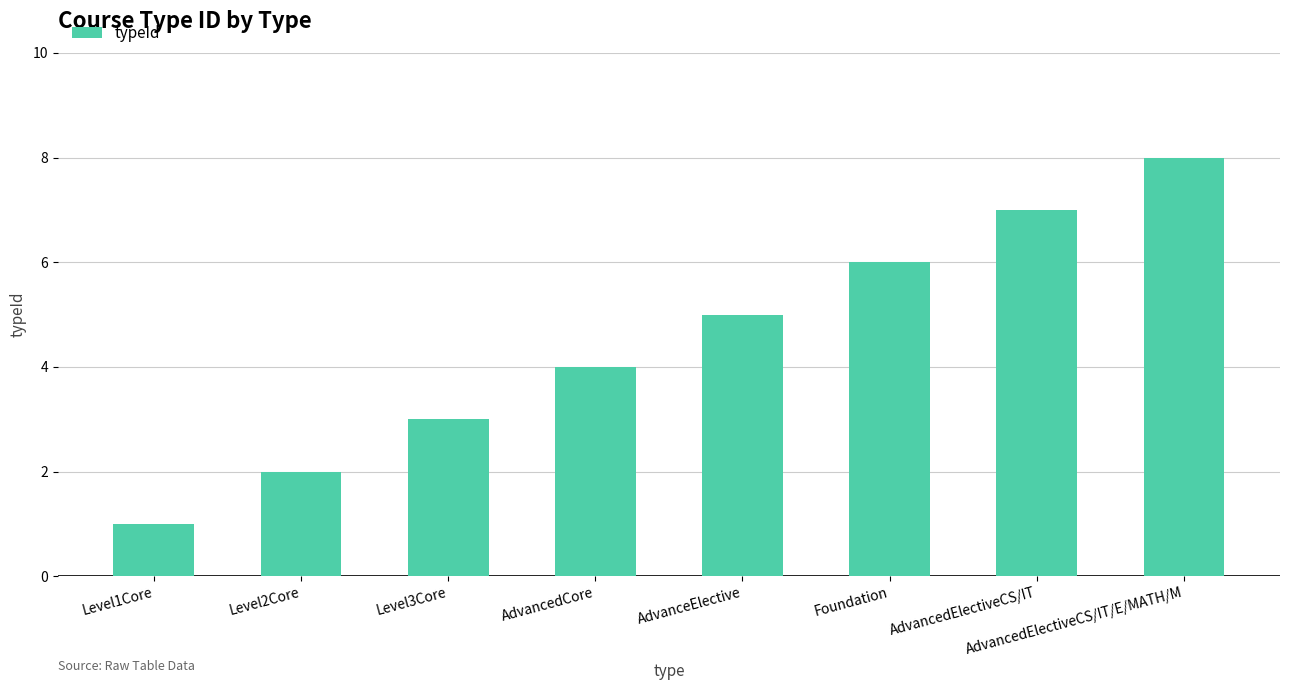

What position from the right is AdvancedElectiveCS/IT/E/MATH/M?

1